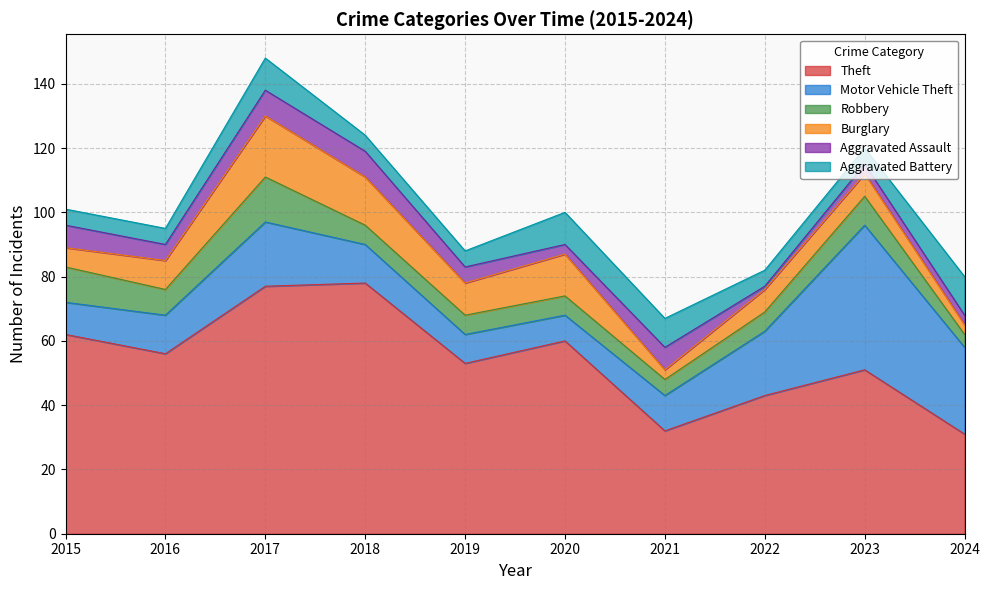

Which label corresponds to the smallest value in the chart?

2022